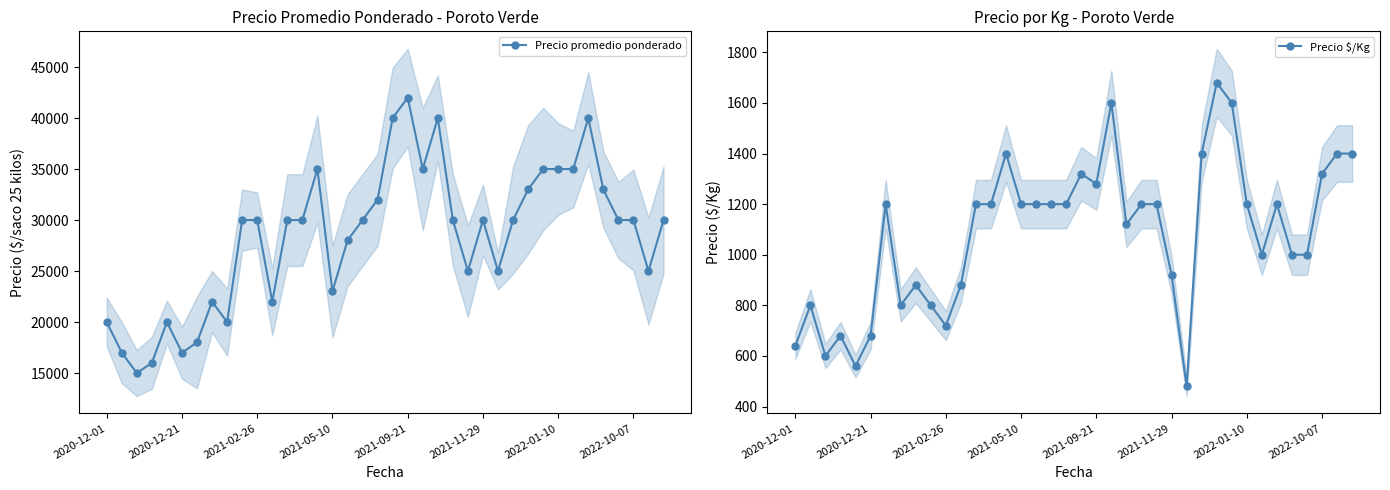

Is it true that Precio $/Kg equals 1787 at 34?

False